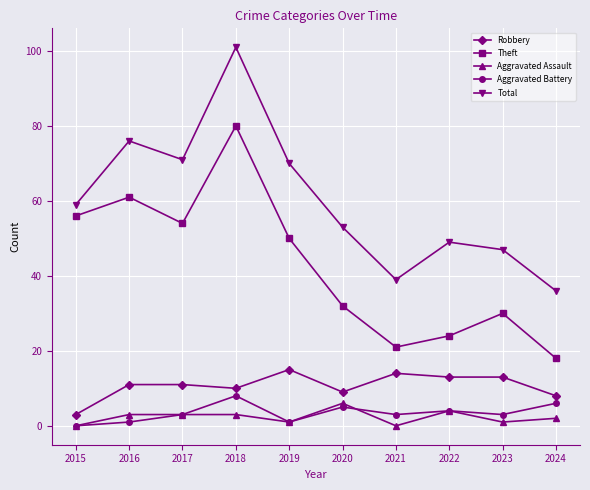

How many positive values does the Aggravated Battery series have?

9